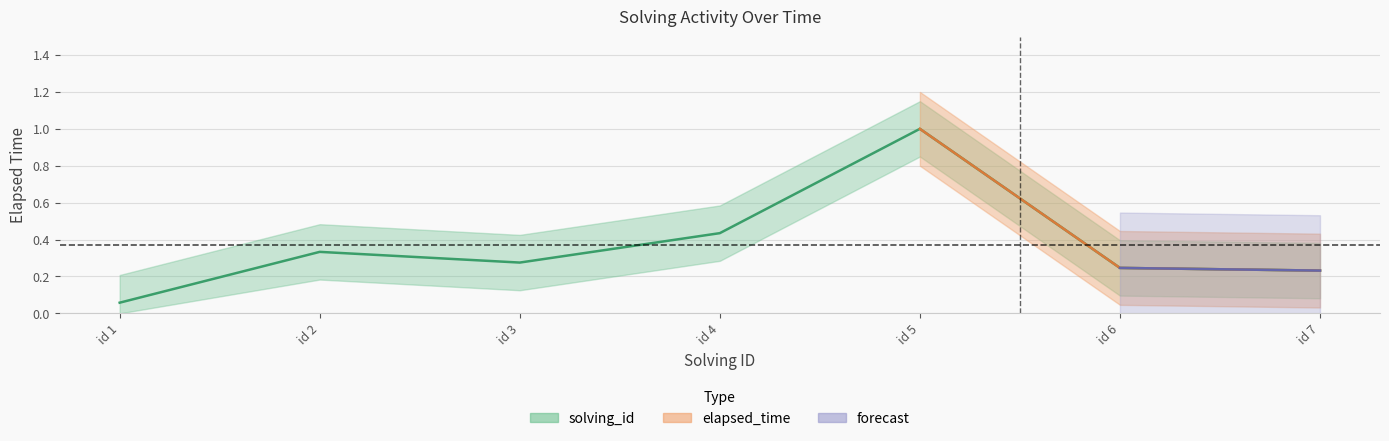

What is the change in value from id 1 to id 3?

+0.2